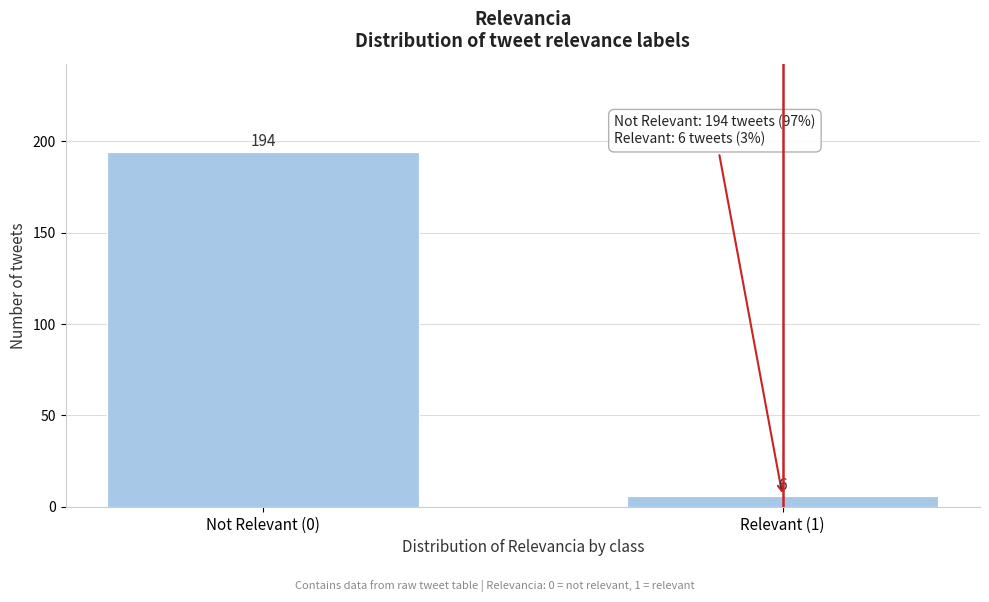

Reading left to right, transcribe all the data shown in this chart.

Not Relevant (0)=194	Relevant (1)=6